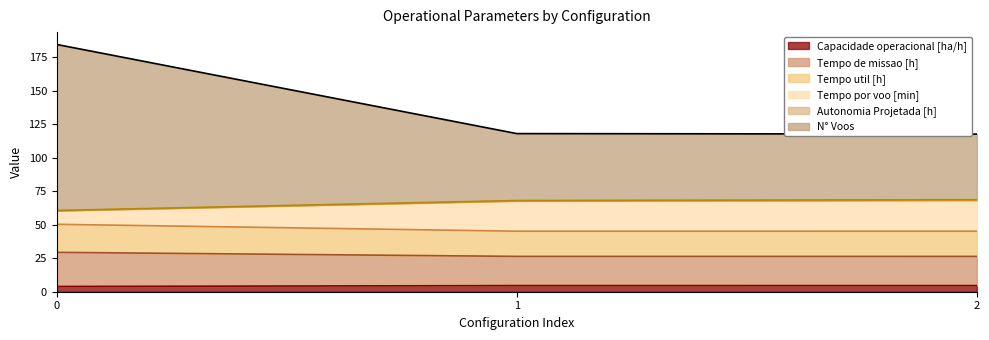

What is the minimum value for Capacidade operacional [ha/h]?

3.9